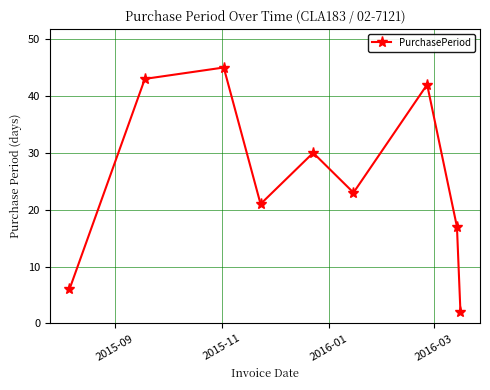

What is the maximum value shown in the chart?

45